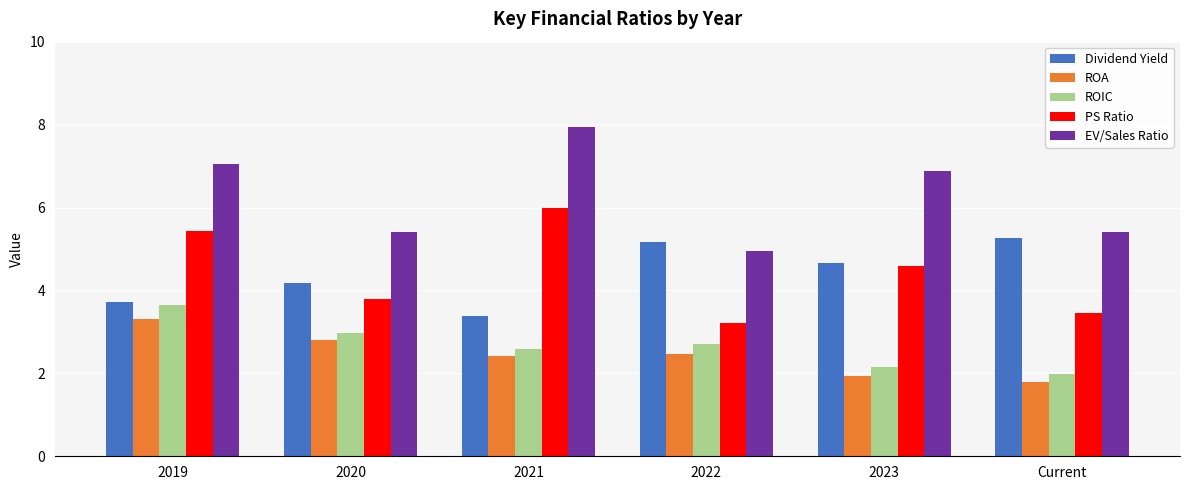

What is the difference between the highest and lowest values at 2021?

5.5